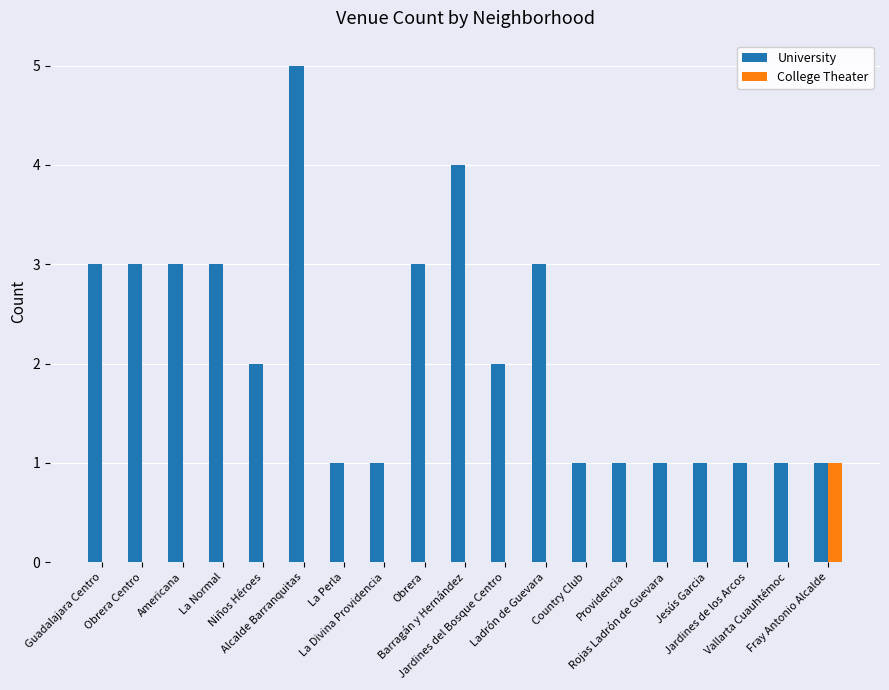

The value of College Theater at Niños Héroes is 0. True or false?

True